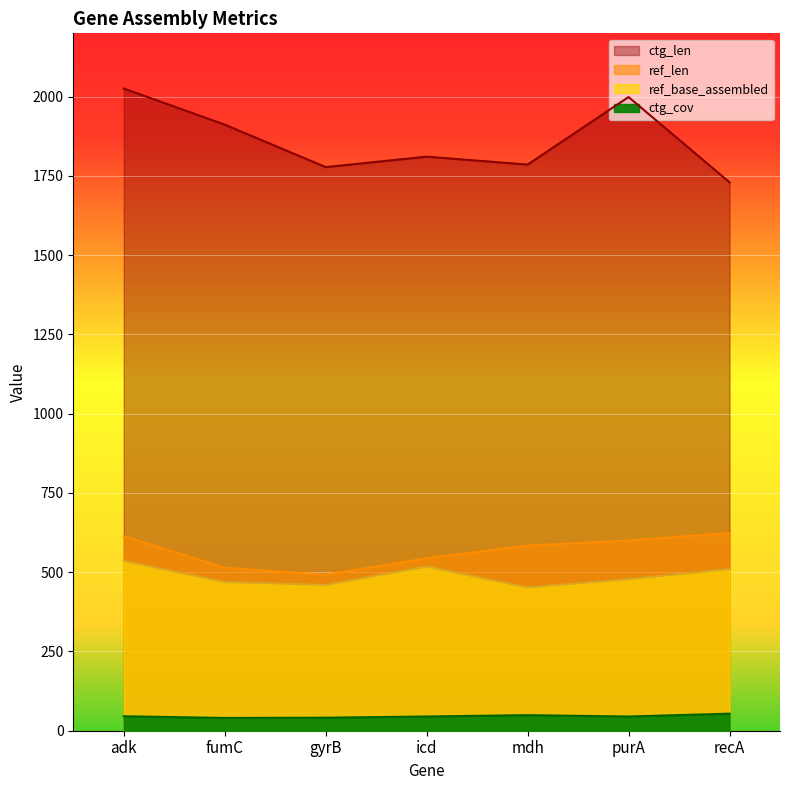

At which category does the chart reach its peak across all series?

adk